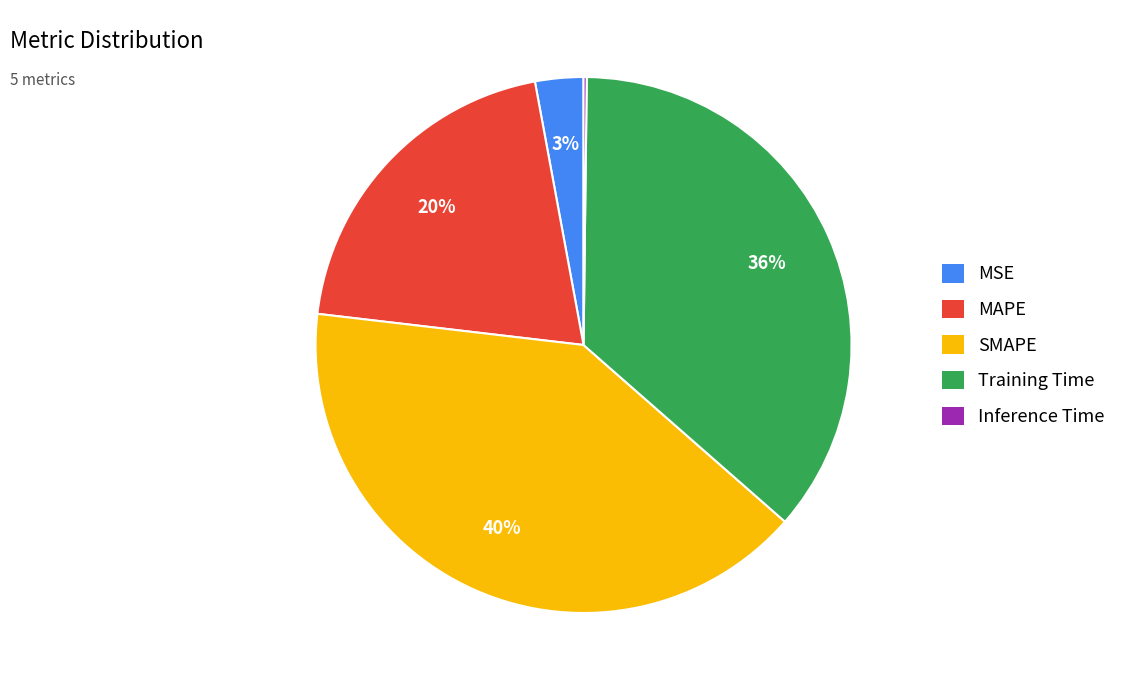

Do Training Time and SMAPE together represent more than half of the pie?

Yes